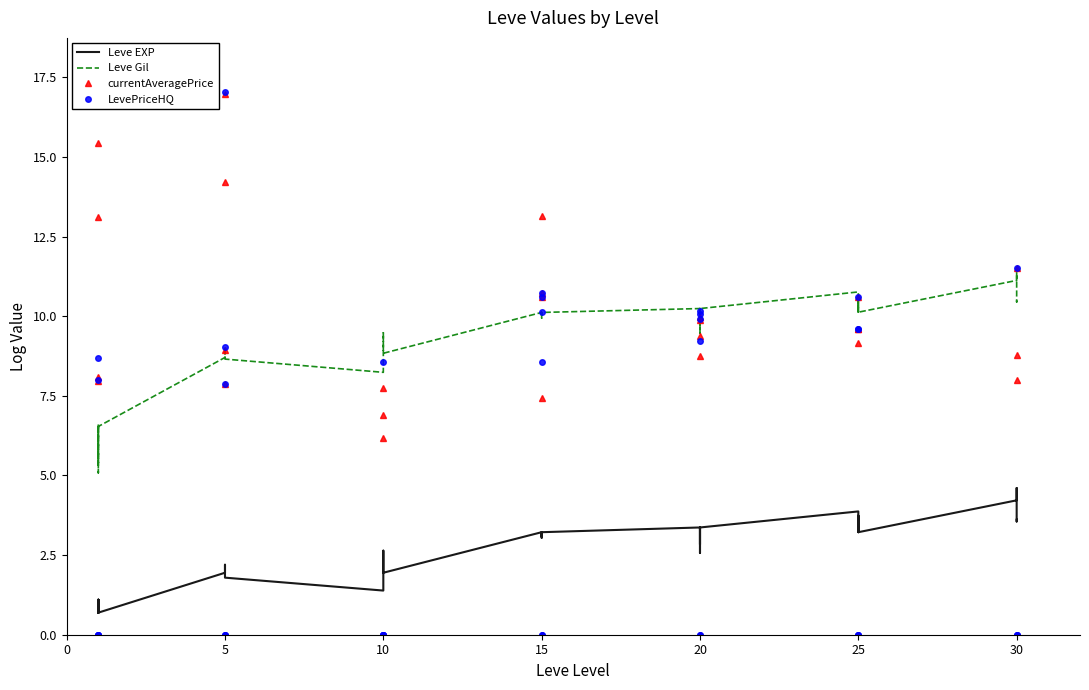

How many times do Leve EXP and currentAveragePrice cross each other?

24